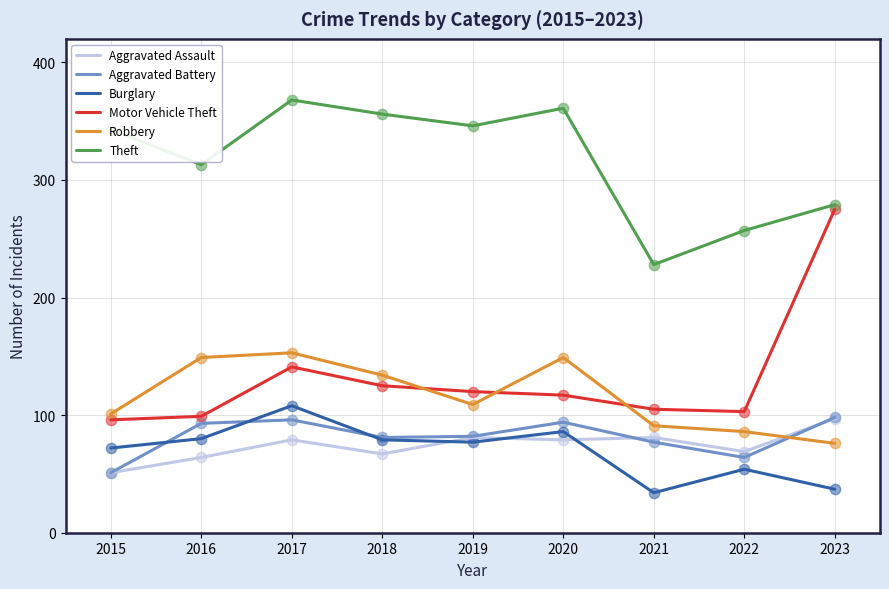

What is the total value across all series at 2022?

633